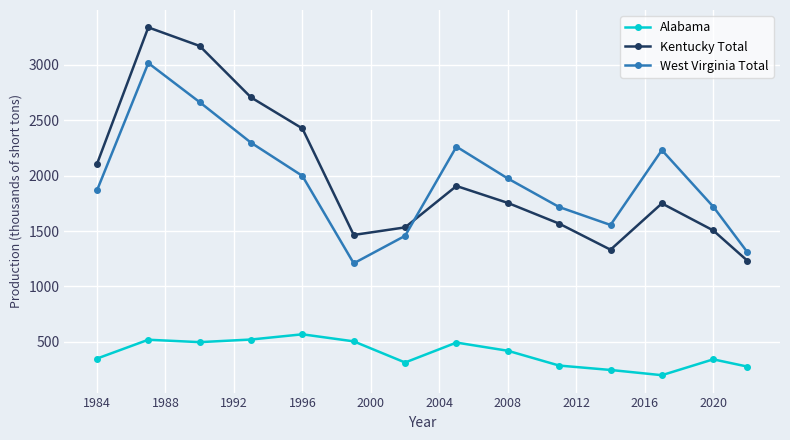

At how many categories does at least one series exceed 2479?

3